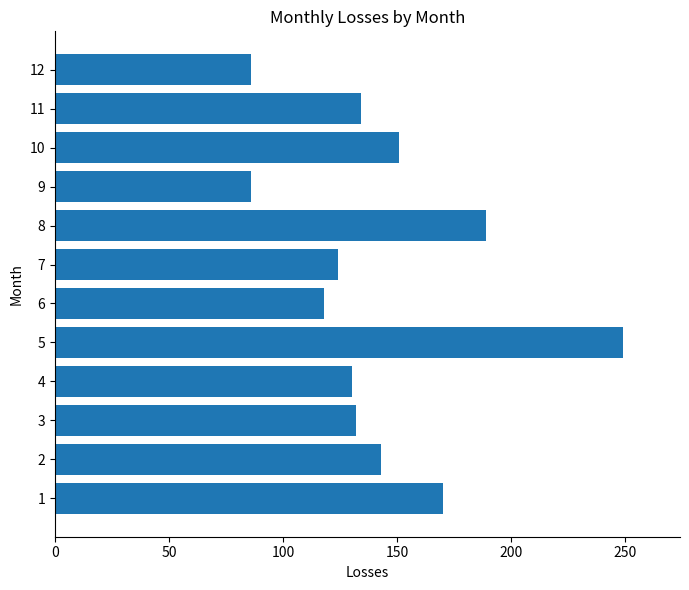

What is the smallest value displayed?

86